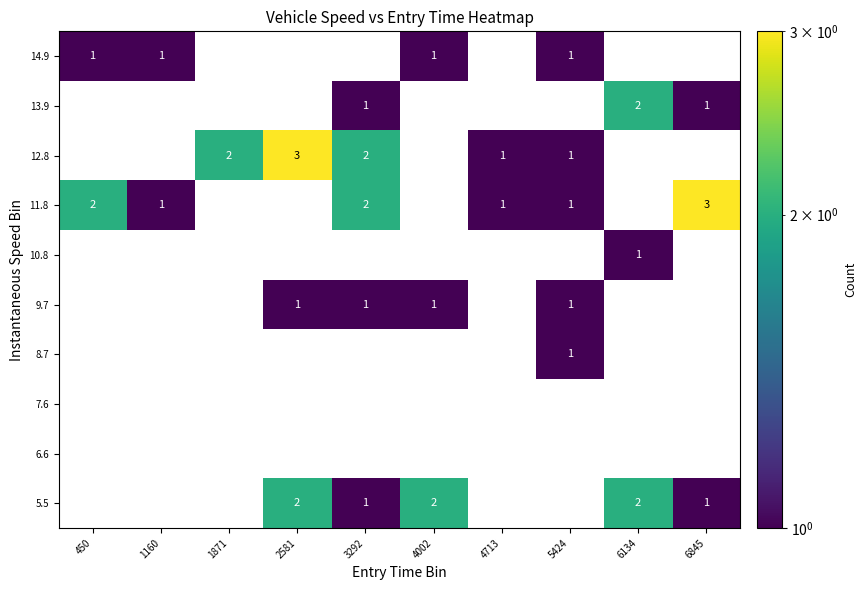

What is the total value across all series at 6134?

5